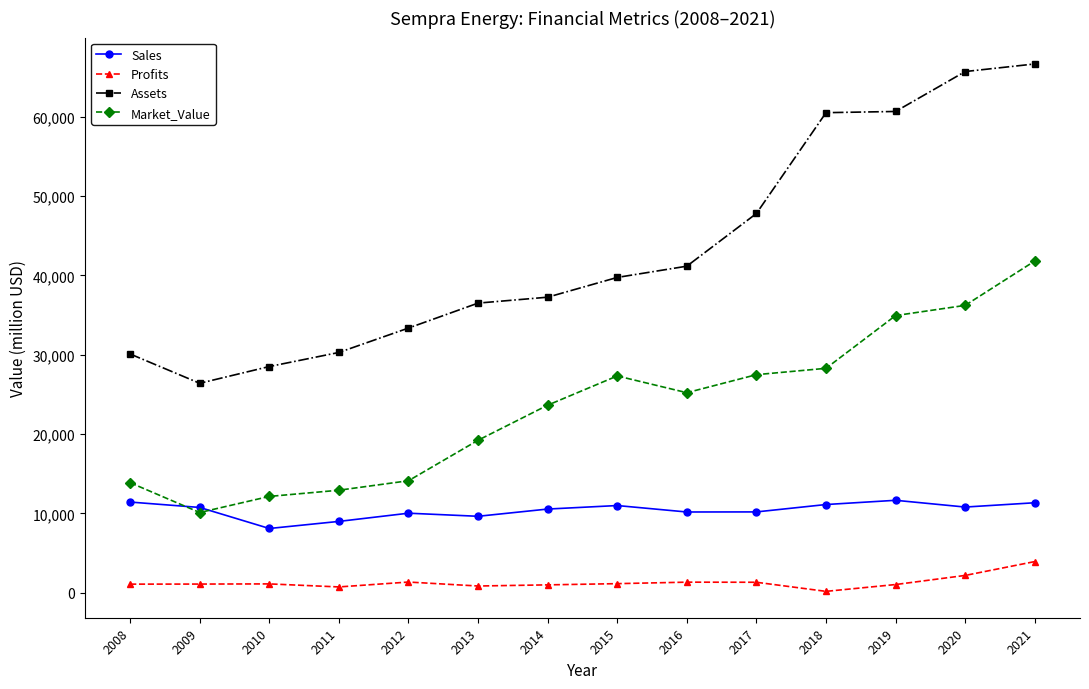

At how many categories does at least one series exceed 52655?

4